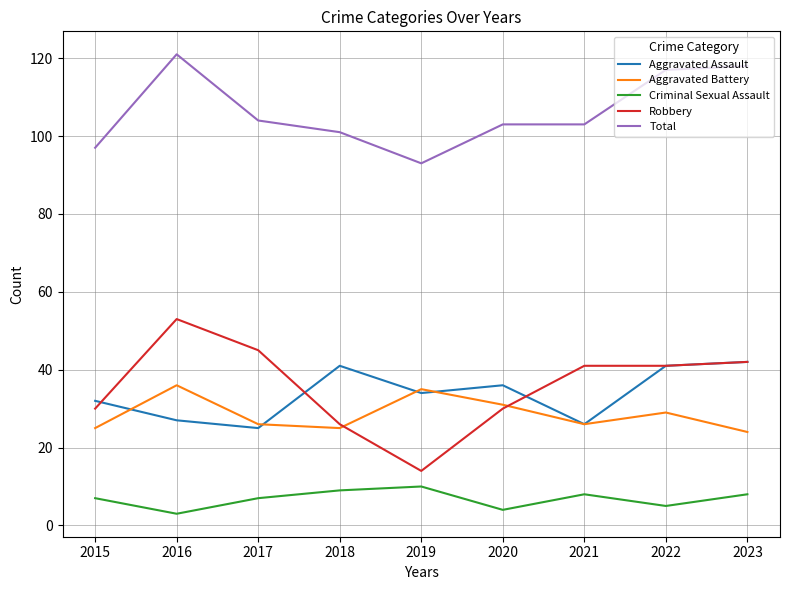

What is the minimum value shown in the chart?

3